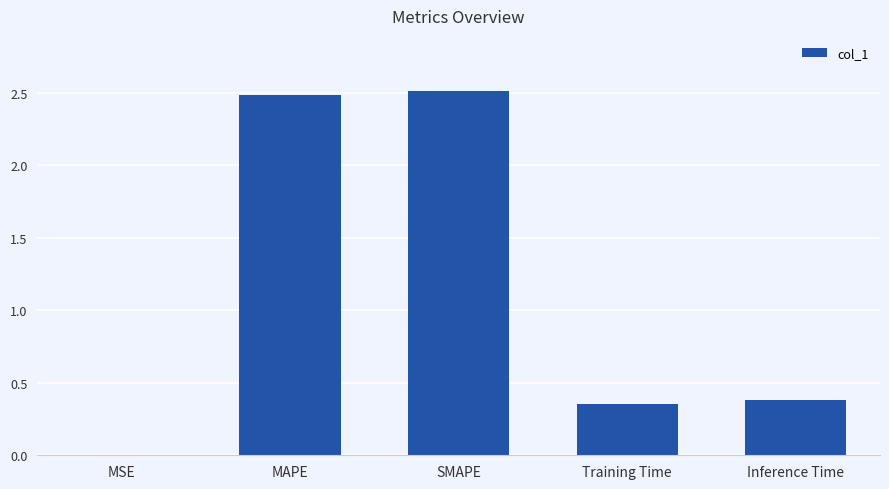

Is it true that the value at MAPE is 2.5?

True